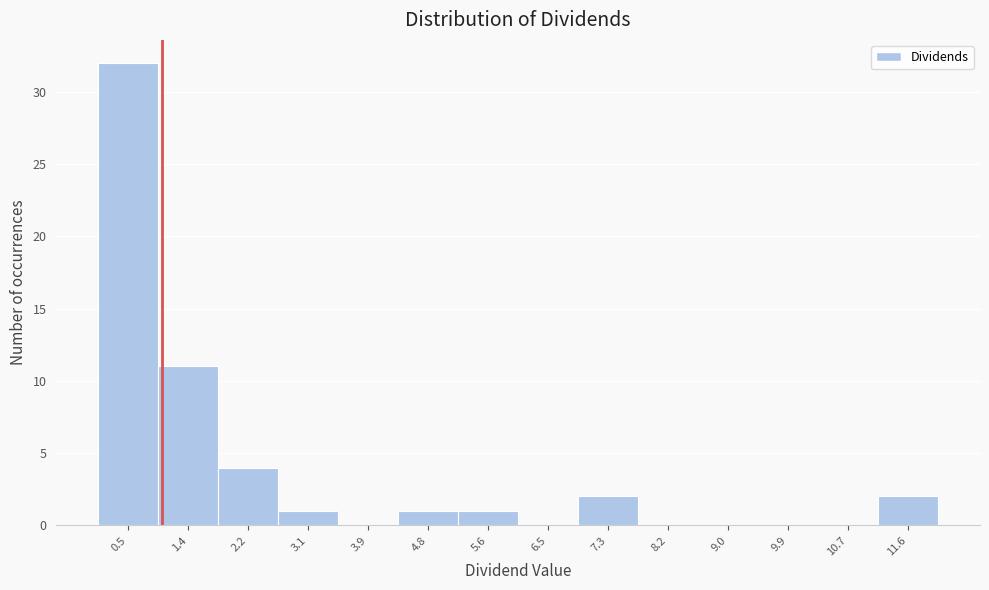

Reading left to right, transcribe this chart: for each bar, give the range it covers on the x-axis and its height. Neither the bar edges nor the heights are printed on the chart, so give them approximately, as read against the axes.

0.10 to 0.95: 32
0.95 to 1.80: 11
1.80 to 2.65: 4
2.65 to 3.50: 1
3.50 to 4.35: 0
4.35 to 5.20: 1
5.20 to 6.05: 1
6.05 to 6.90: 0
6.90 to 7.75: 2
7.75 to 8.60: 0
8.60 to 9.45: 0
9.45 to 10.30: 0
10.30 to 11.15: 0
11.15 to 12.00: 2